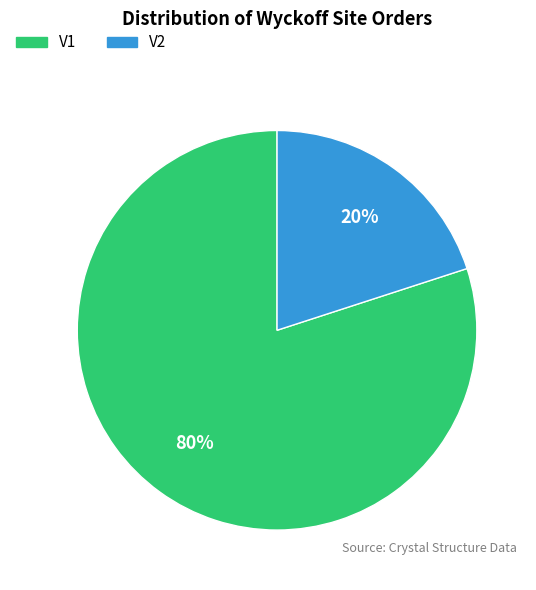

How many segments does this pie chart have?

2